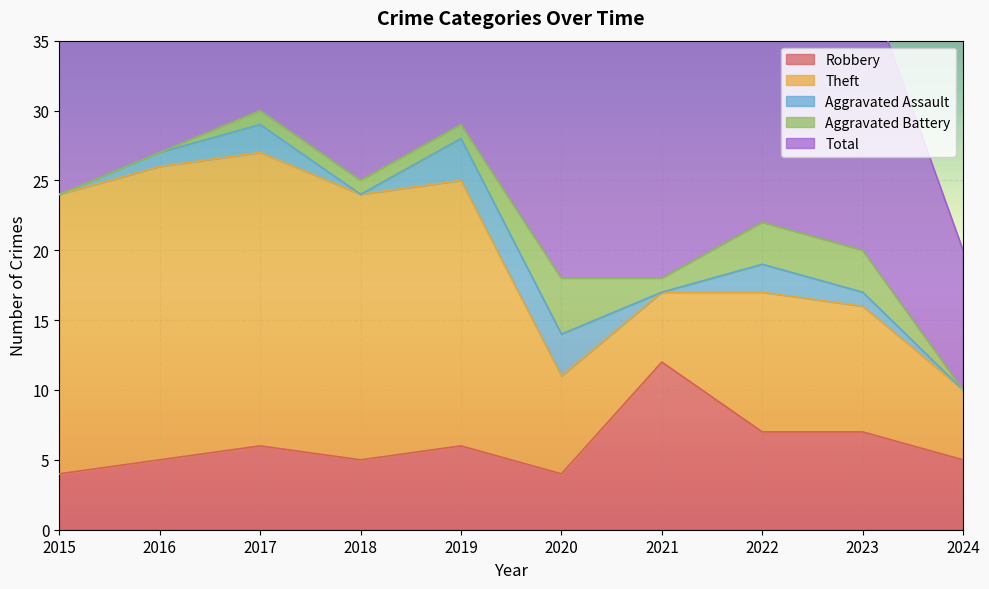

At how many categories does at least one series exceed 22?

6